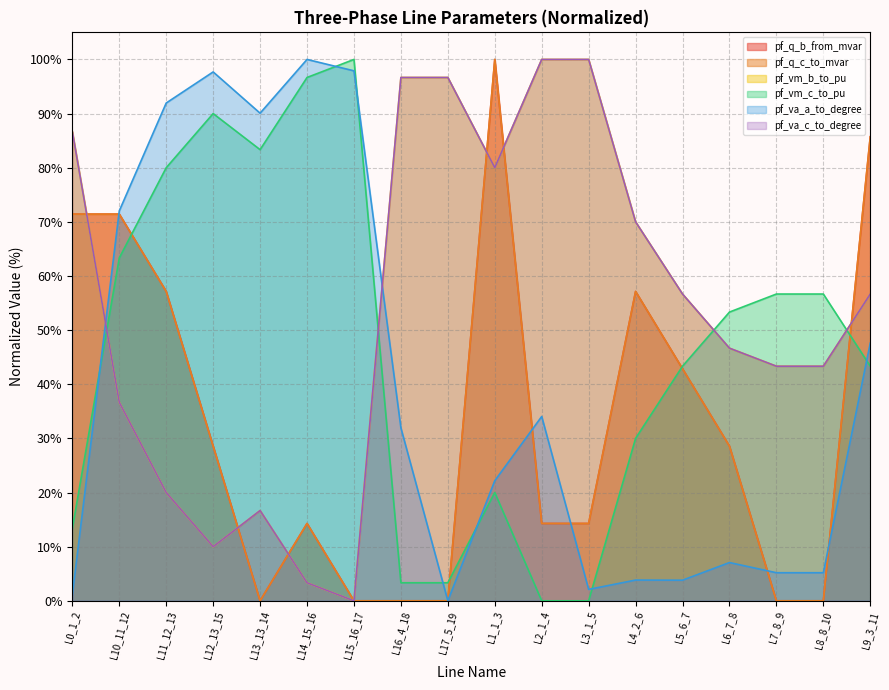

The pf_q_c_to_mvar series shows 0.0 at L17_5_19. True or false?

True